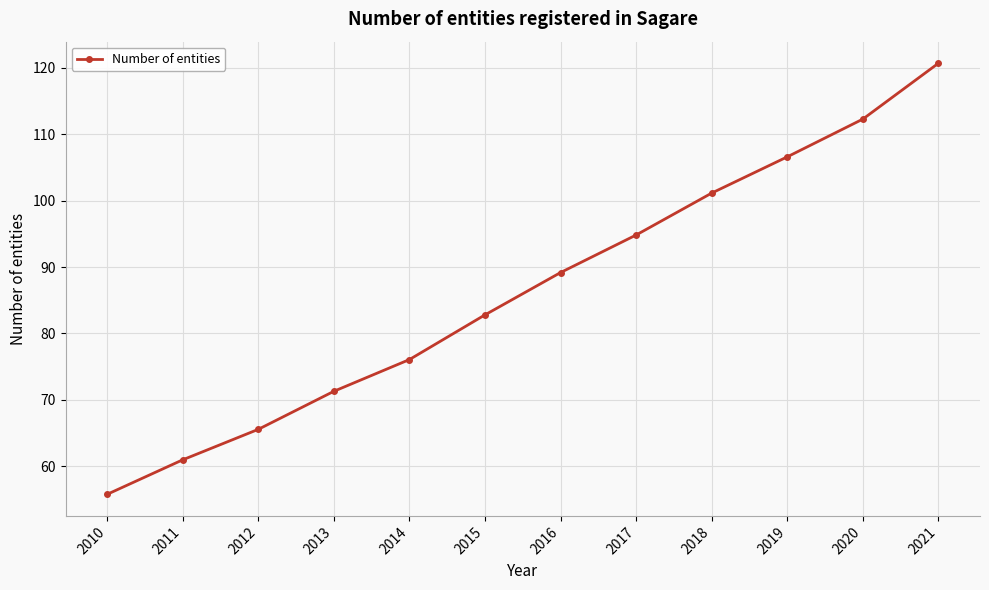

Which has a higher value, 2017 or 2011?

2017